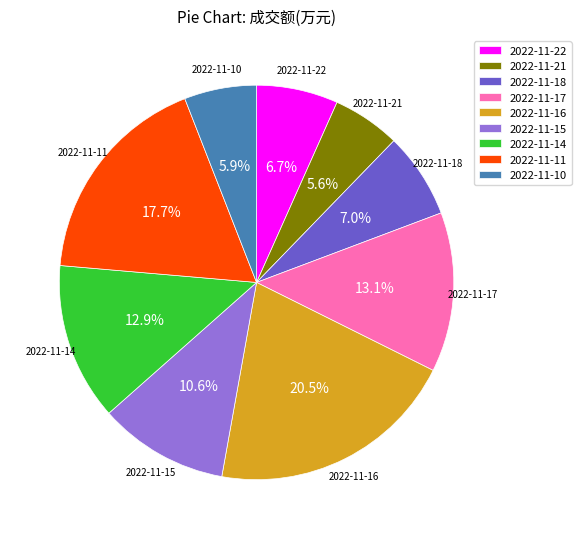

What percentage is NOT represented by 2022-11-10?

94.1%